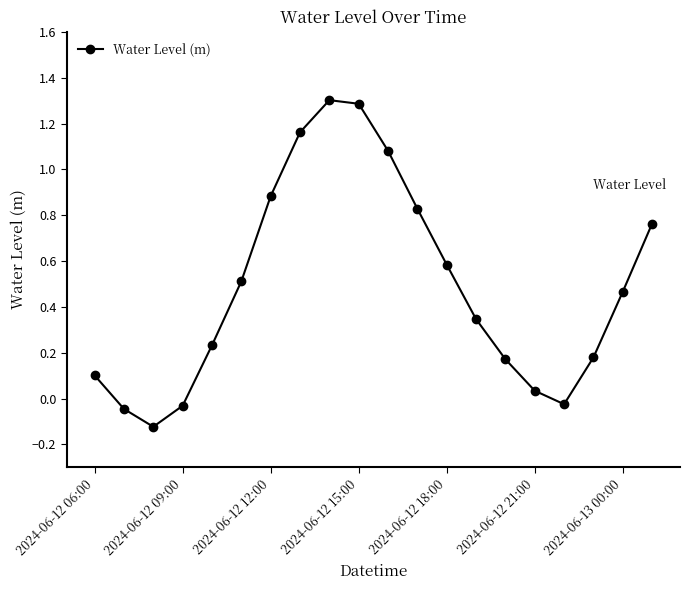

How many categories are shown in the chart?

20